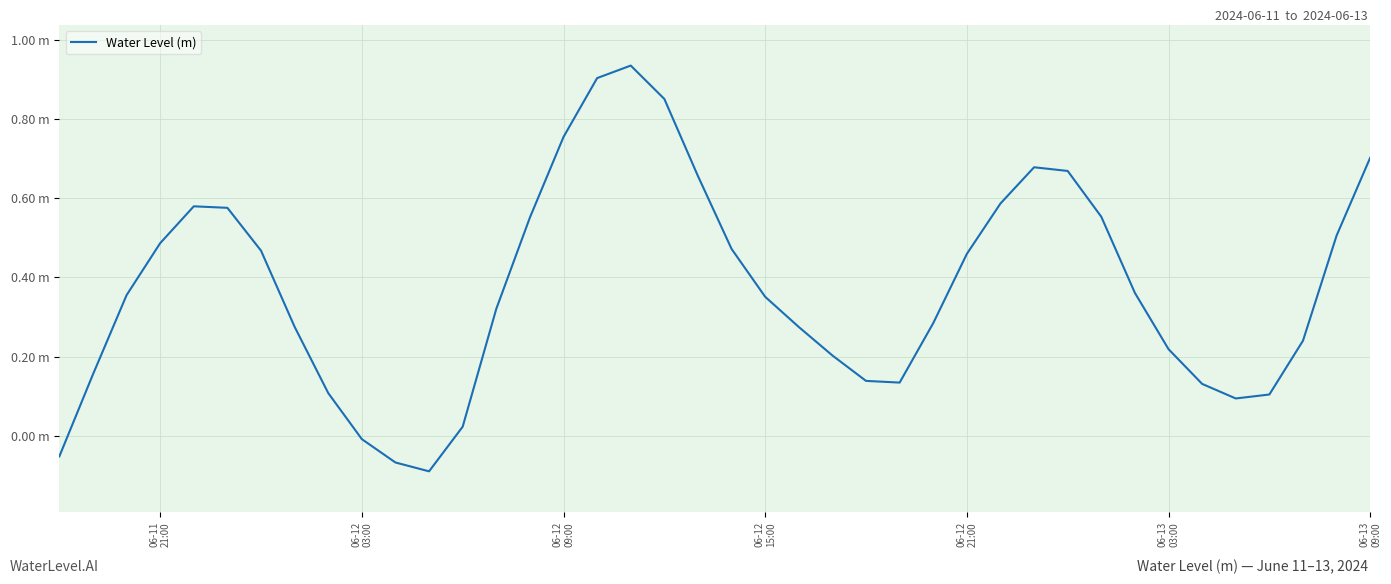

What is the average value?

0.4